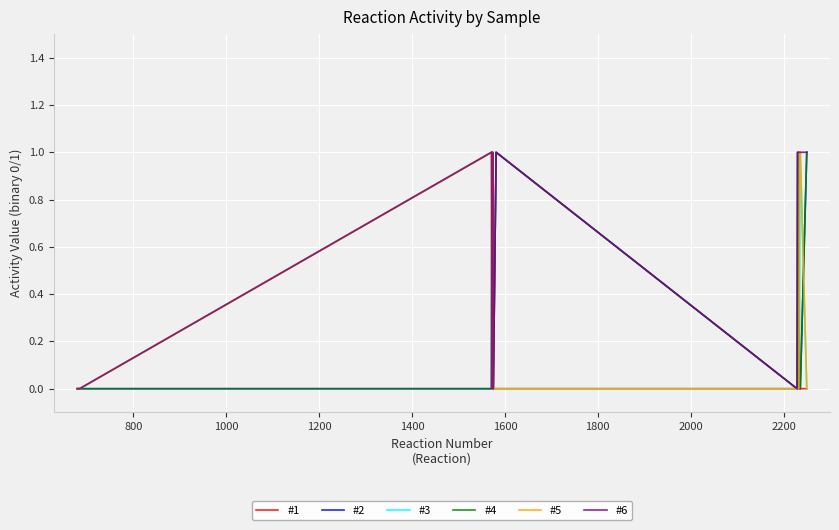

Which series has the largest total across all categories?

#6